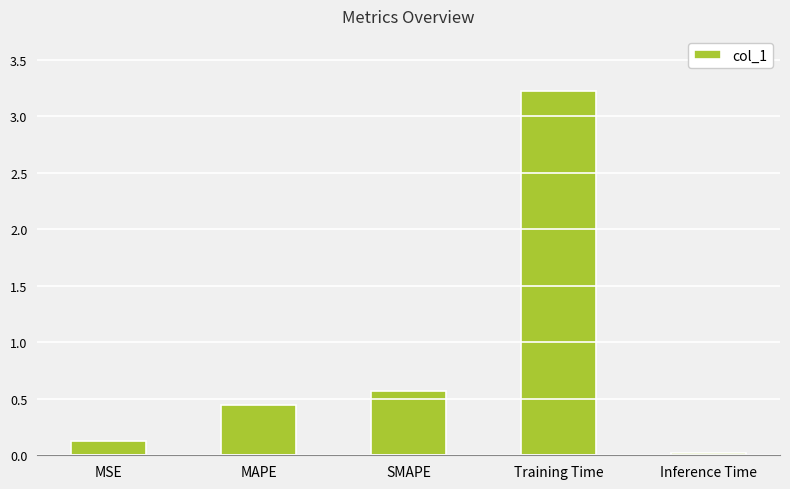

What is the average value?

0.9